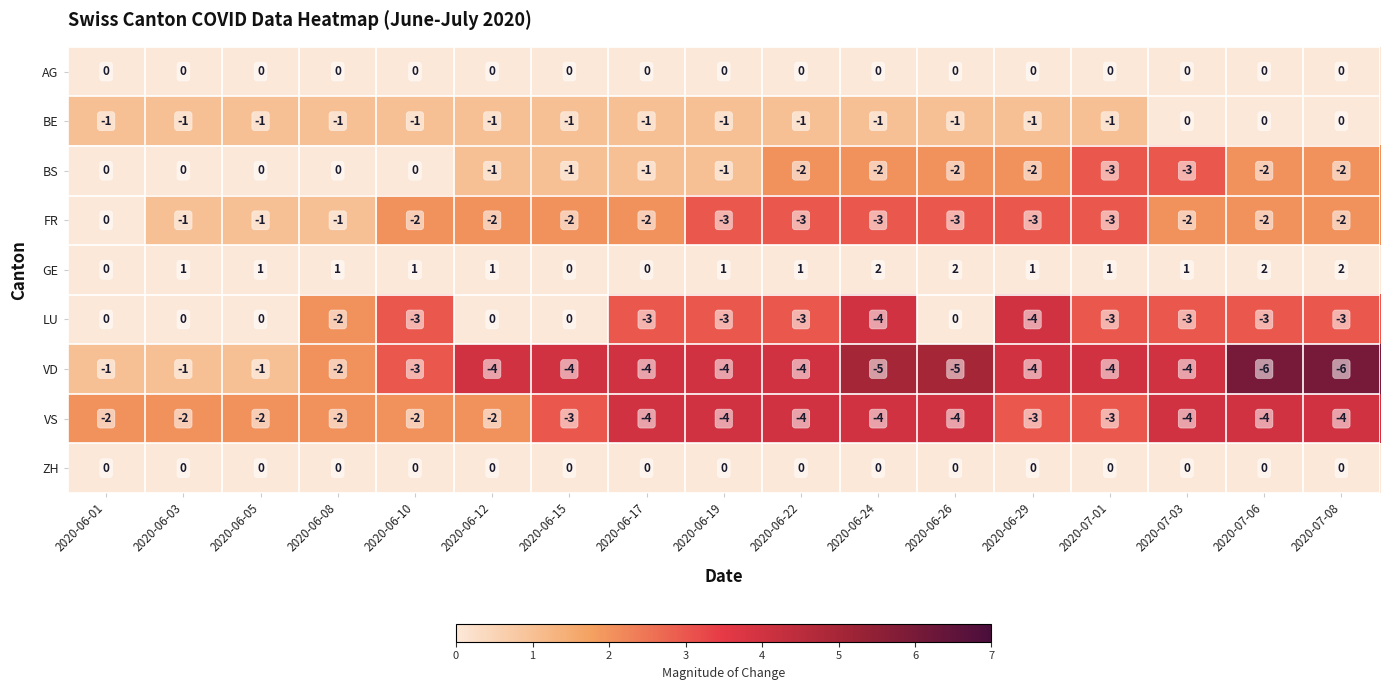

What is the minimum value shown in the chart?

-6